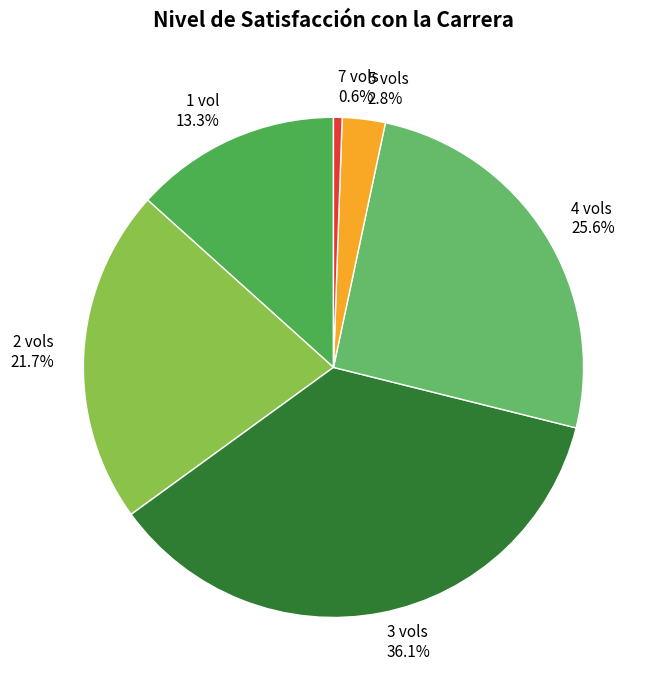

Is there a majority slice in this chart?

No